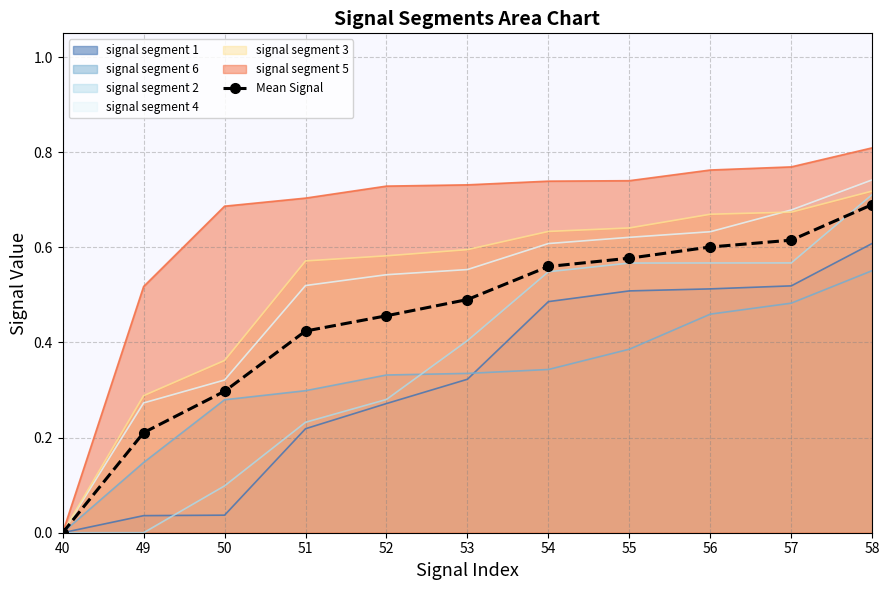

Does the chart have visible grid lines?

Yes